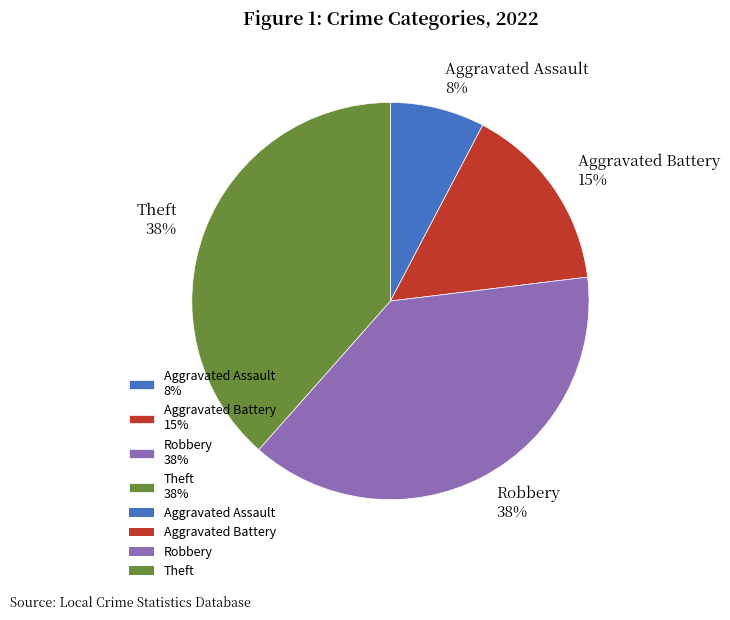

Which slice is the smallest?

Aggravated Assault